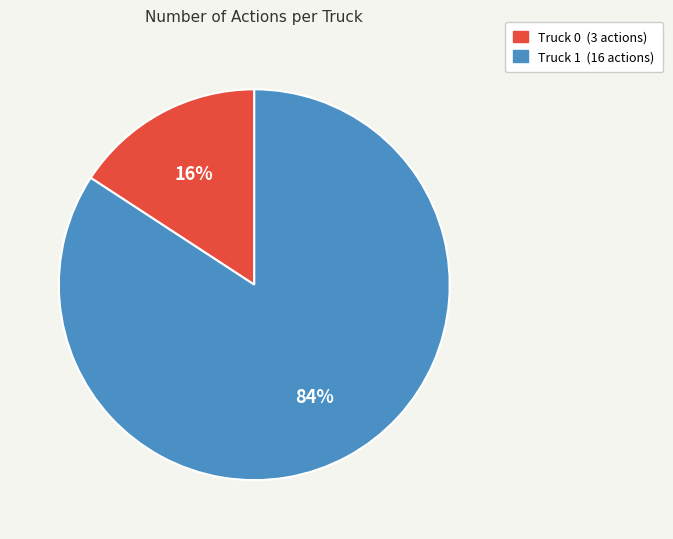

To the nearest percent, what is the average slice percentage?

50%